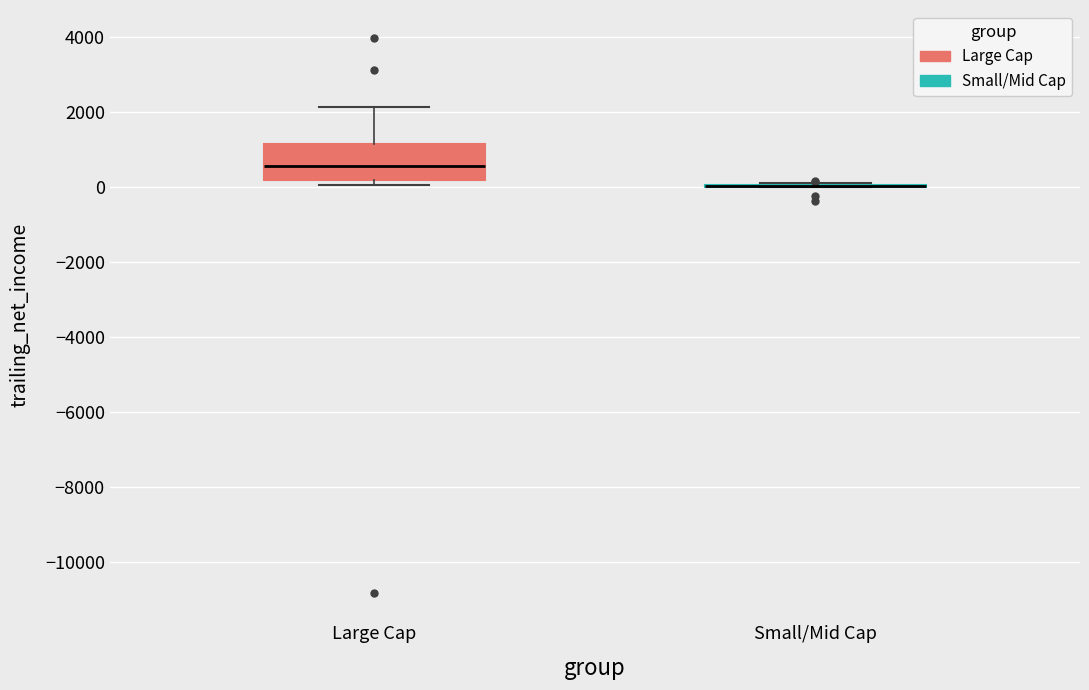

Reading left to right, transcribe this box plot: for each box, give where its median line is, the range the box spans, and where its two whiskers end, as read against the y-axis. The values are not printed on the chart, so give them approximately, as read against the axis.

Large Cap: median 600, box 200 to 1200, whiskers 0 to 2200
Small/Mid Cap: box collapsed to a line at 0, whiskers 0 to 0